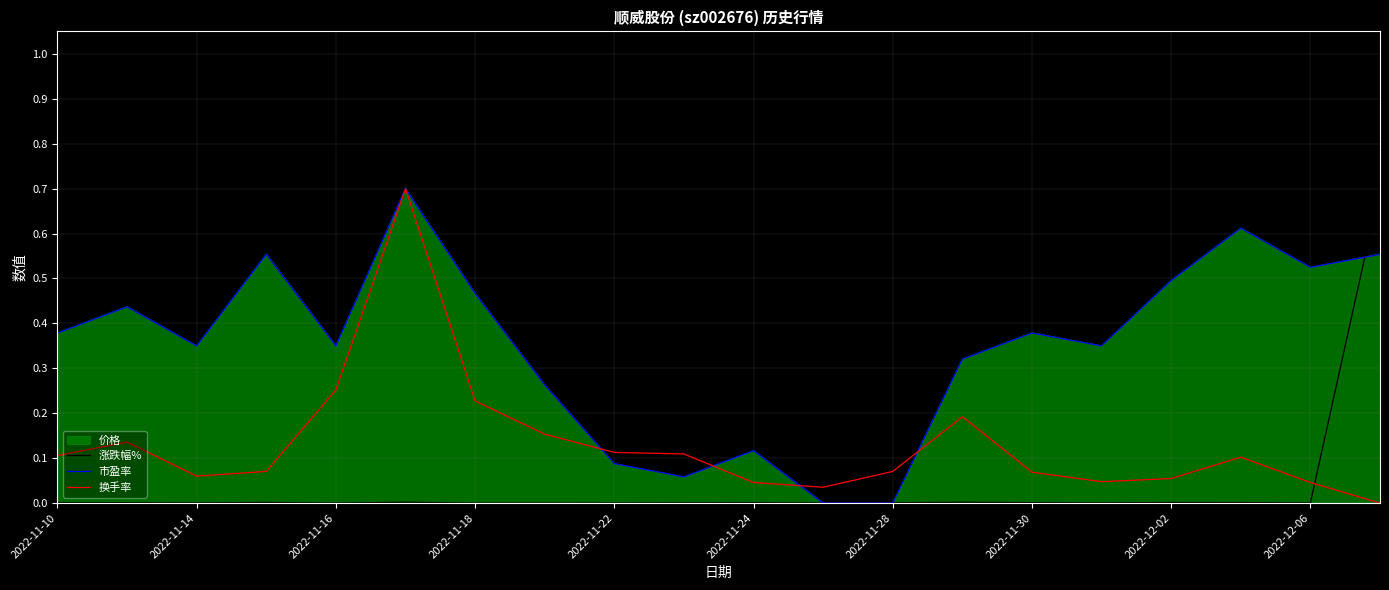

Does the chart display data point markers on the line(s)?

No